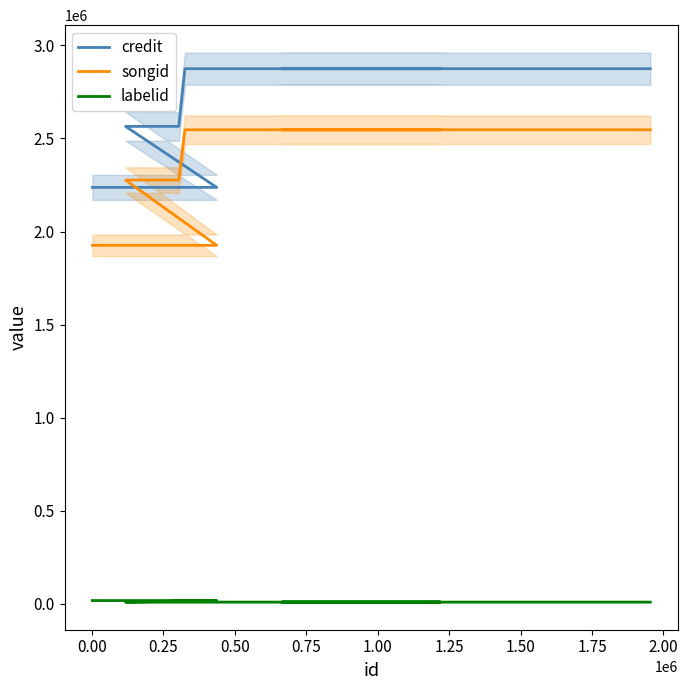

Is this an area chart (filled region under the line)?

No